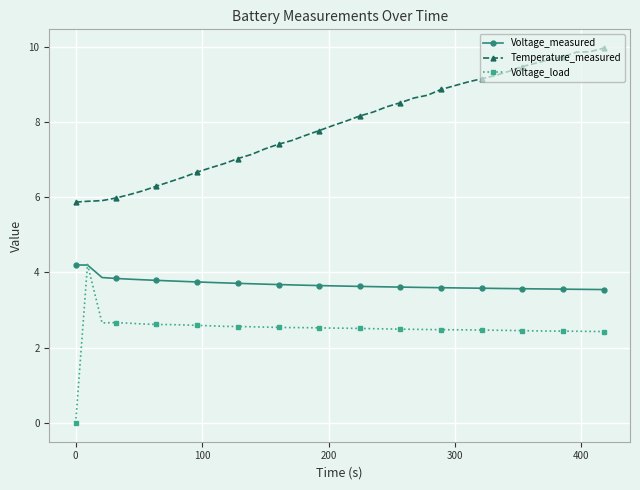

At how many categories does at least one series exceed 1?

40